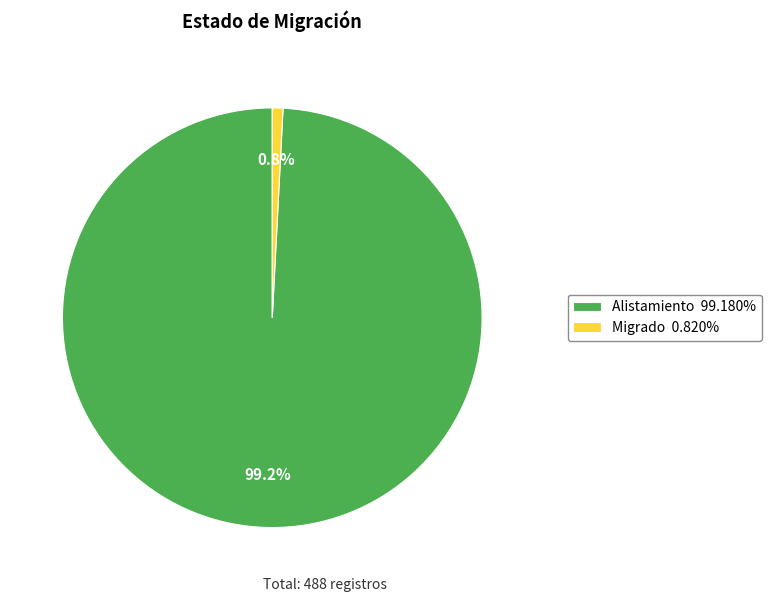

Rank the categories by value from lowest to highest.

Migrado, Alistamiento